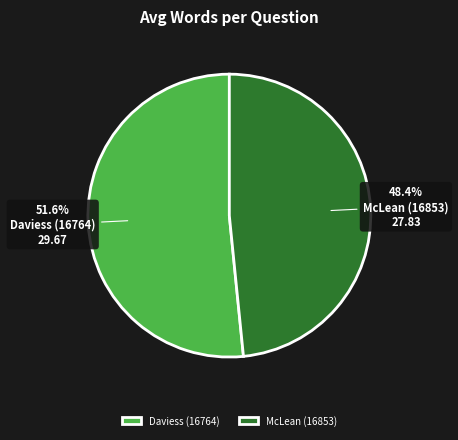

To the nearest percent, what percentage of the pie is Daviess (16764)?

52%